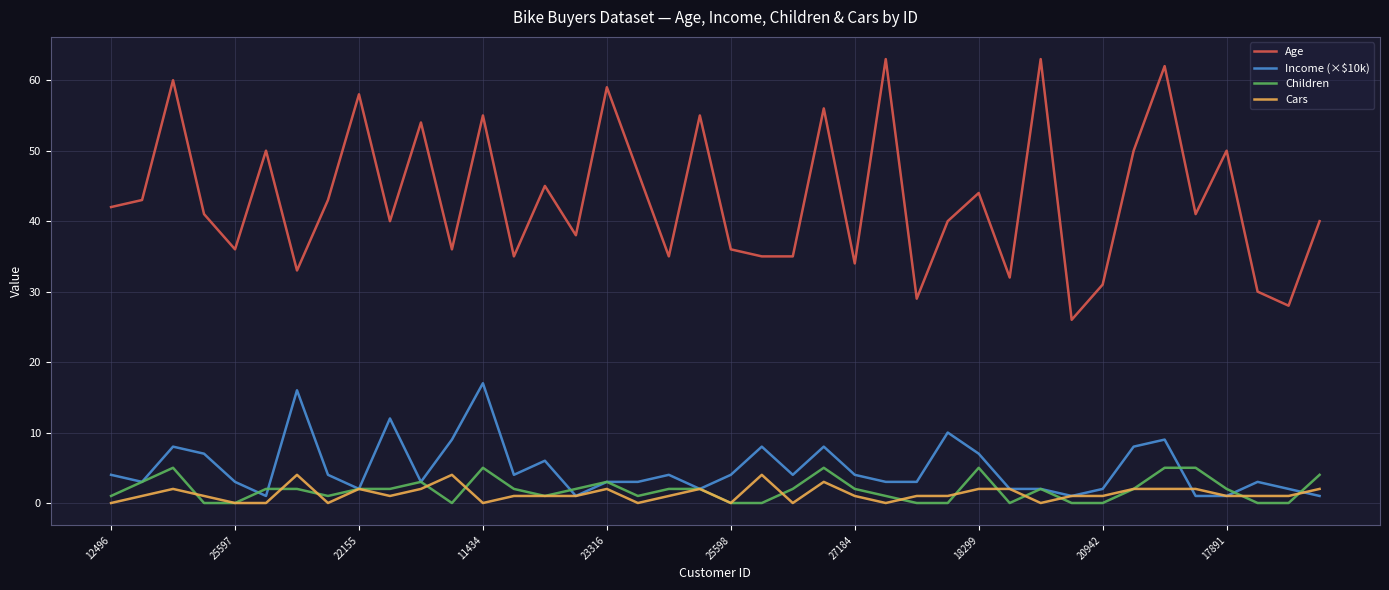

Which series has the largest total across all categories?

Age